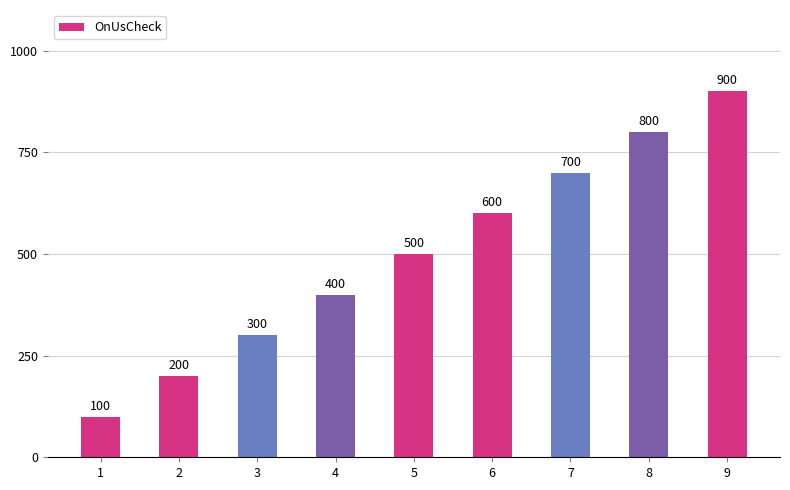

The chart shows a value of 841 at 5. True or false?

False